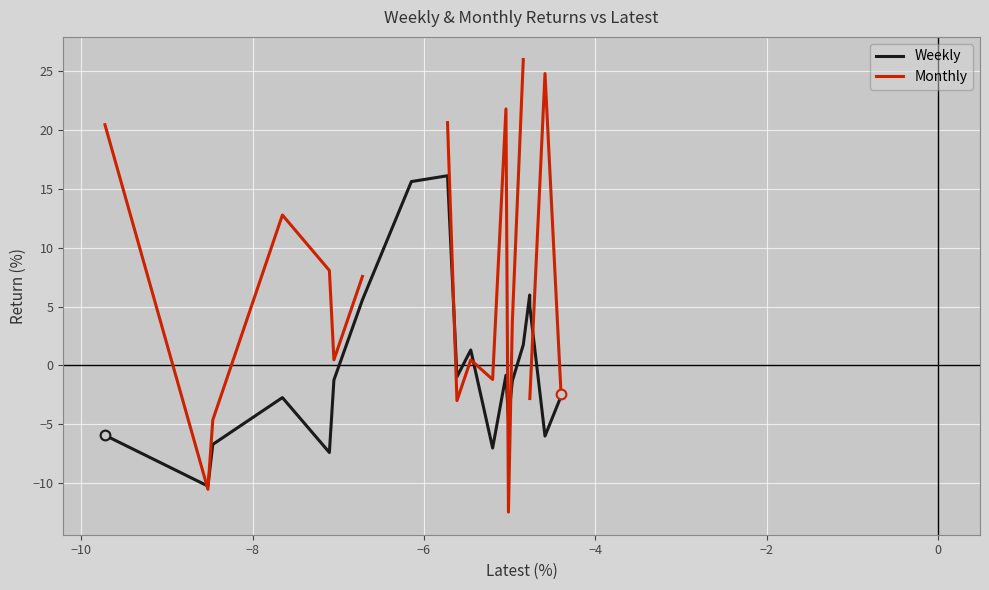

Where is the first local maximum for Weekly?

−6